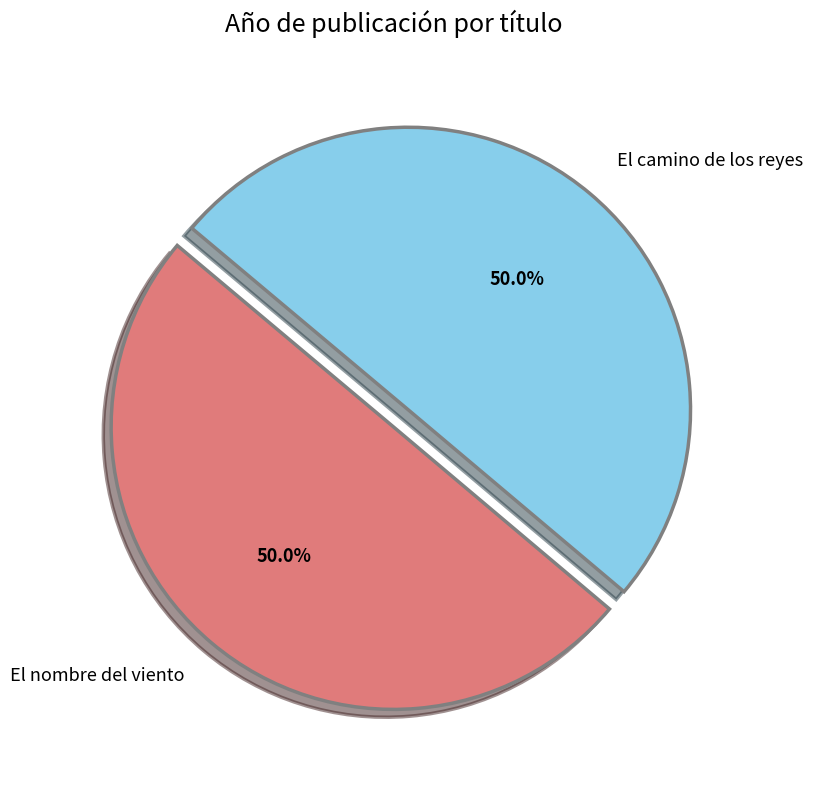

What percentage do El camino de los reyes and El nombre del viento together represent?

100.0%